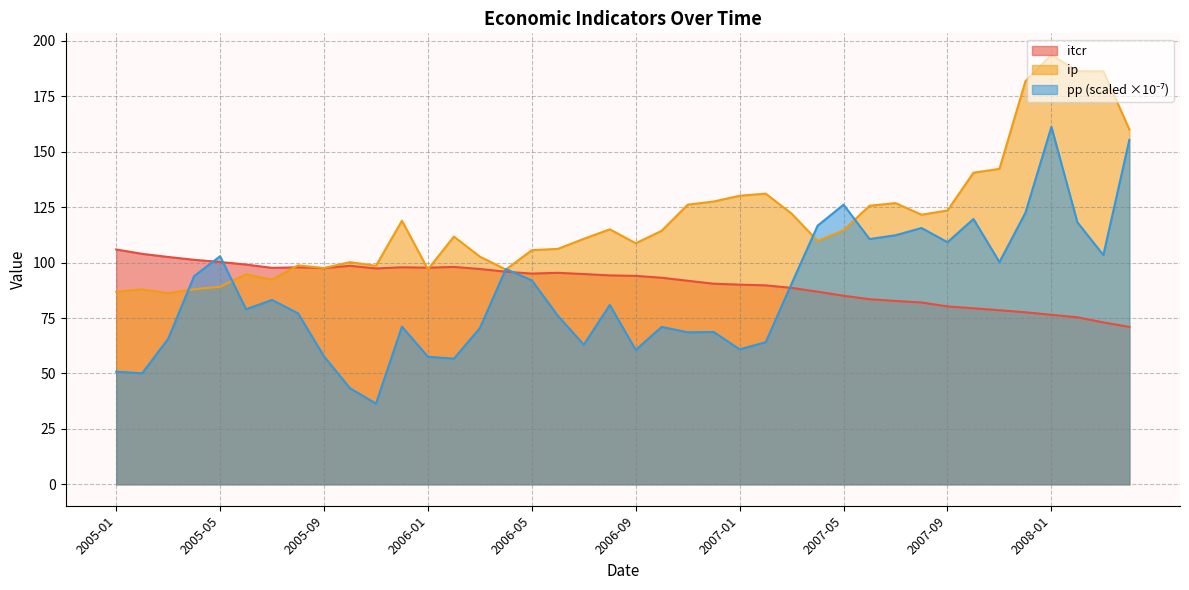

What are all the series names shown in the legend?

itcr, ip, pp